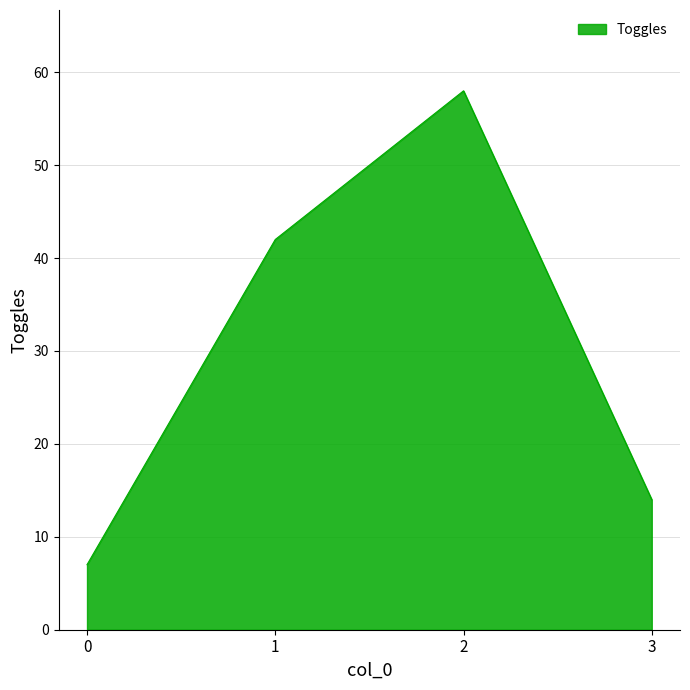

Which label corresponds to the largest value in the chart?

2